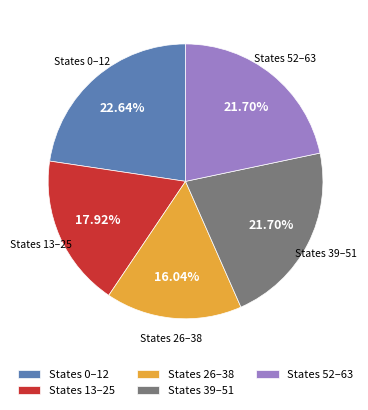

Is the sum of States 52–63 and States 26–38 greater than half?

No